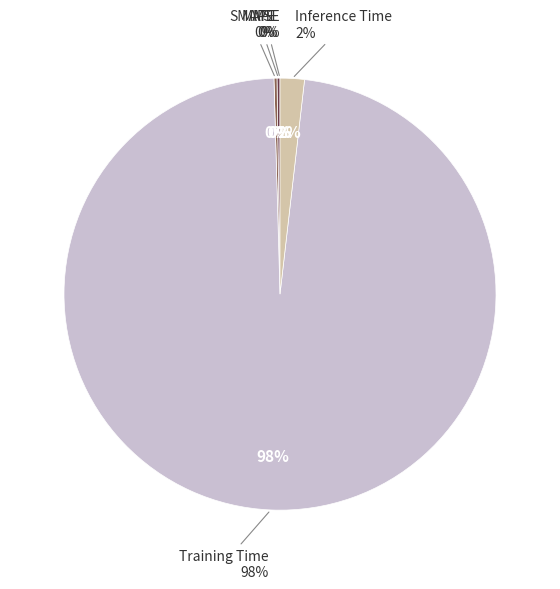

Which slice is the largest?

Training Time